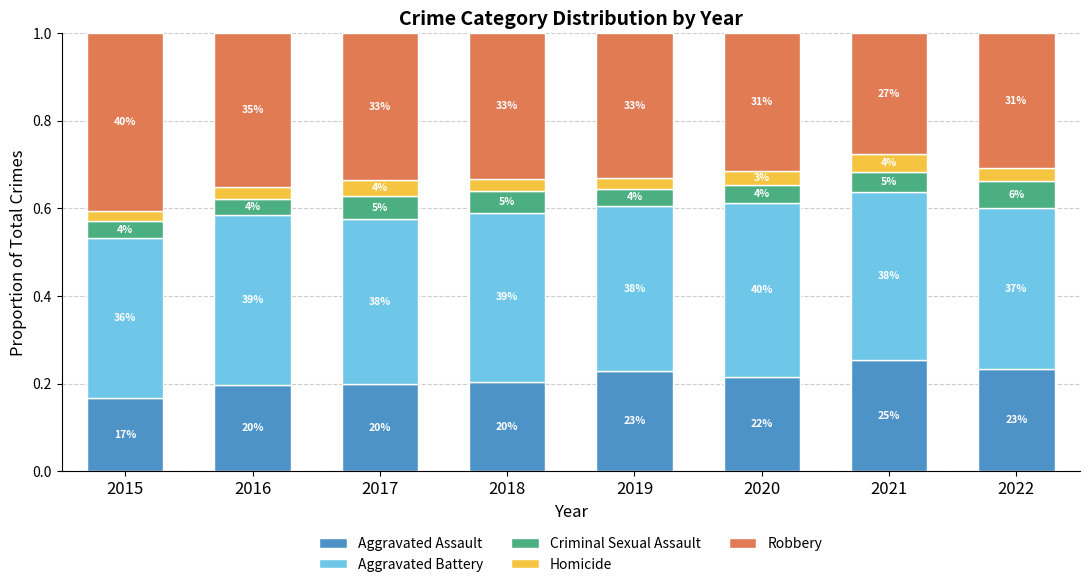

Are the bars grouped side by side (vs. stacked)?

No